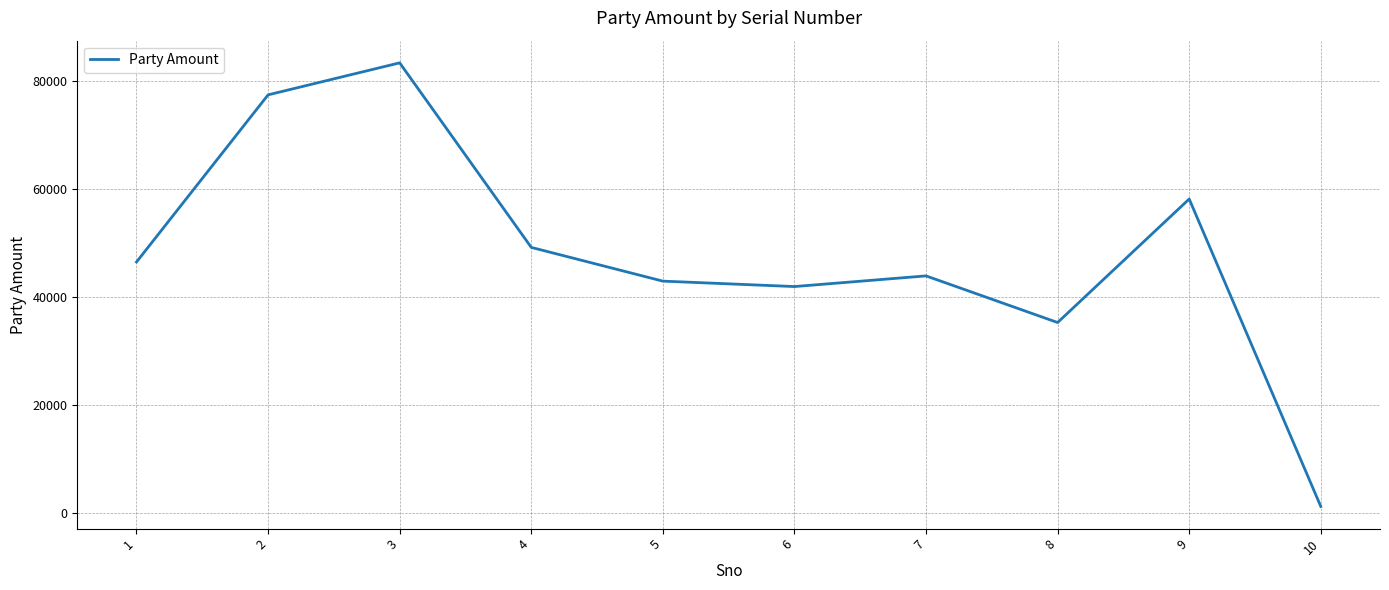

Reading left to right, what are all the values shown in this chart?

1=46531	2=77506	3=83437	4=49241	5=42990	6=41985	7=43961	8=35323	9=58207	10=1240